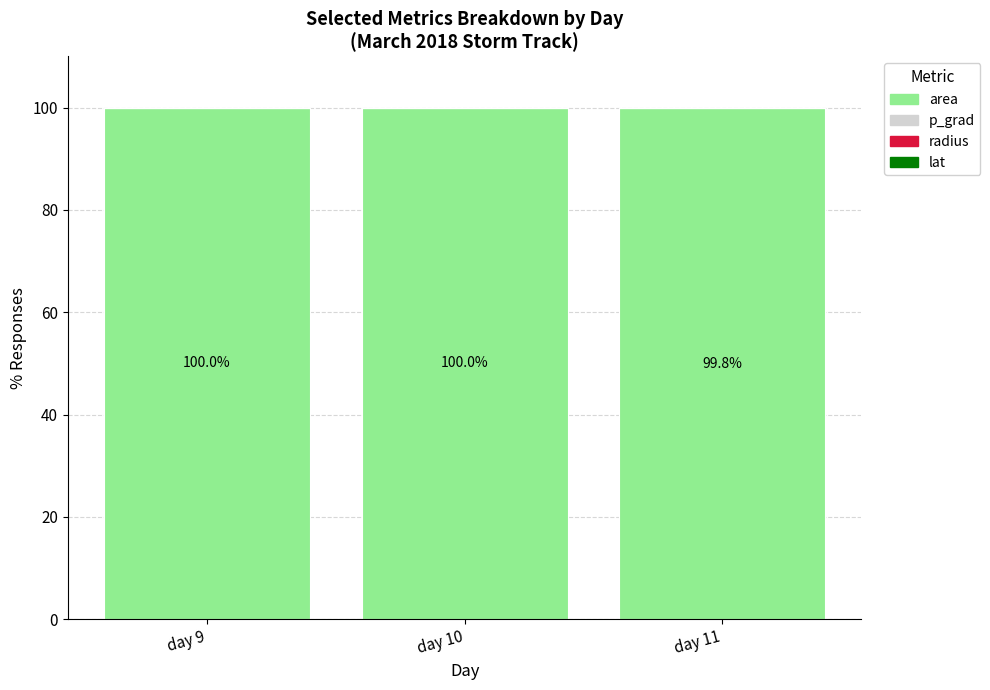

What is the highest value of the area series?

100.0